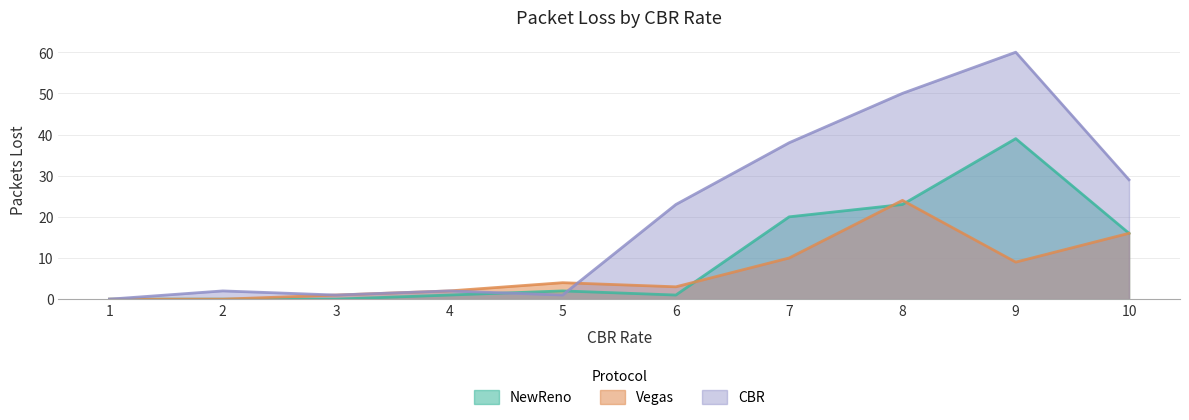

What is the value of the CBR point at the 6th from the left?

23